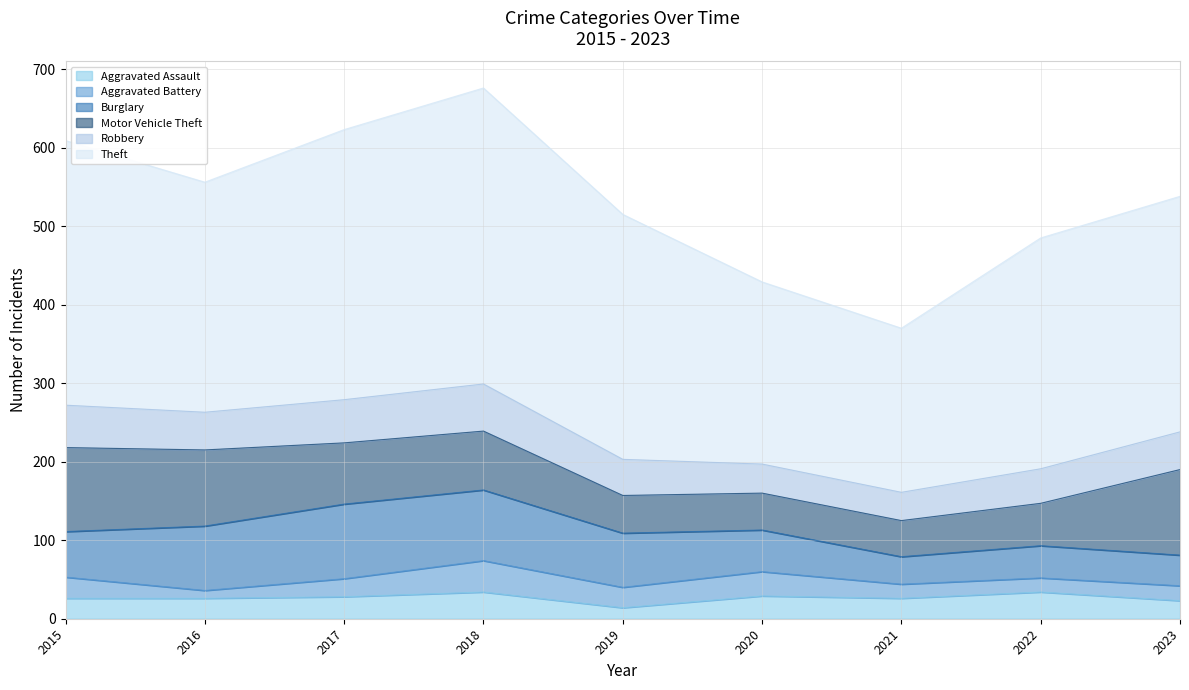

True or false: Burglary and Theft cross at least once.

False